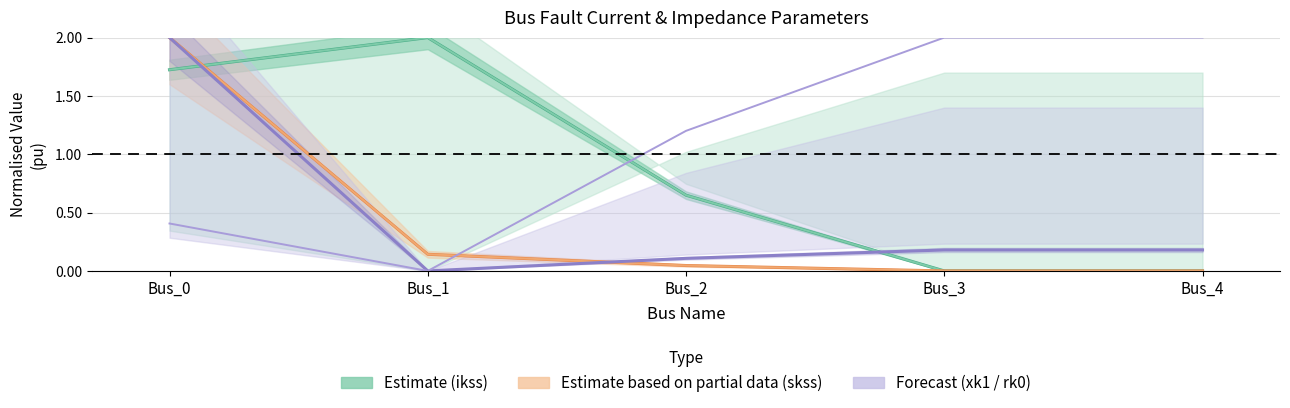

What is the difference between the second highest and second lowest values in the pf_skss_b_mw (Partial) series?

0.1